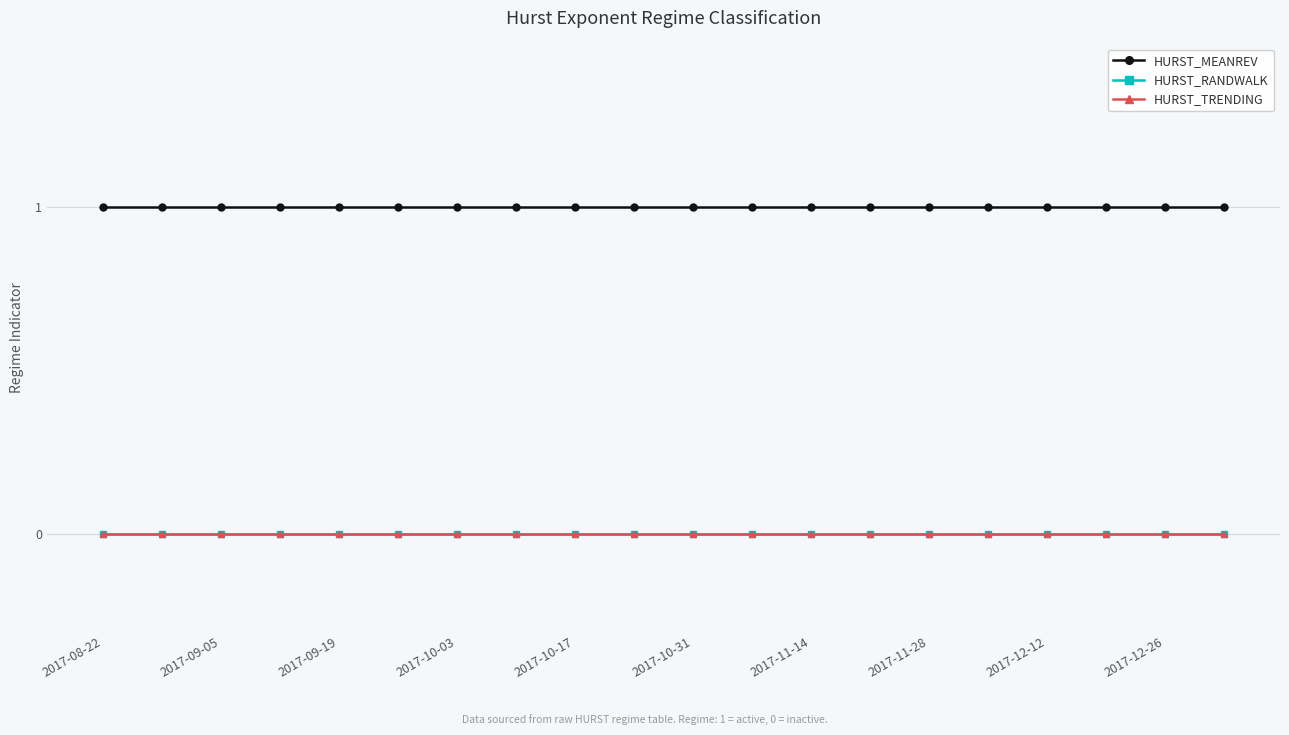

True or false: HURST_MEANREV and HURST_TRENDING intersect in this chart.

False